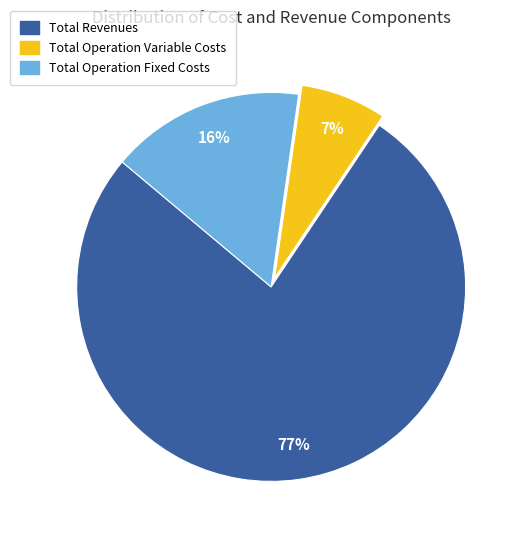

Between Total Revenues and Total Operation Variable Costs, which is larger?

Total Revenues